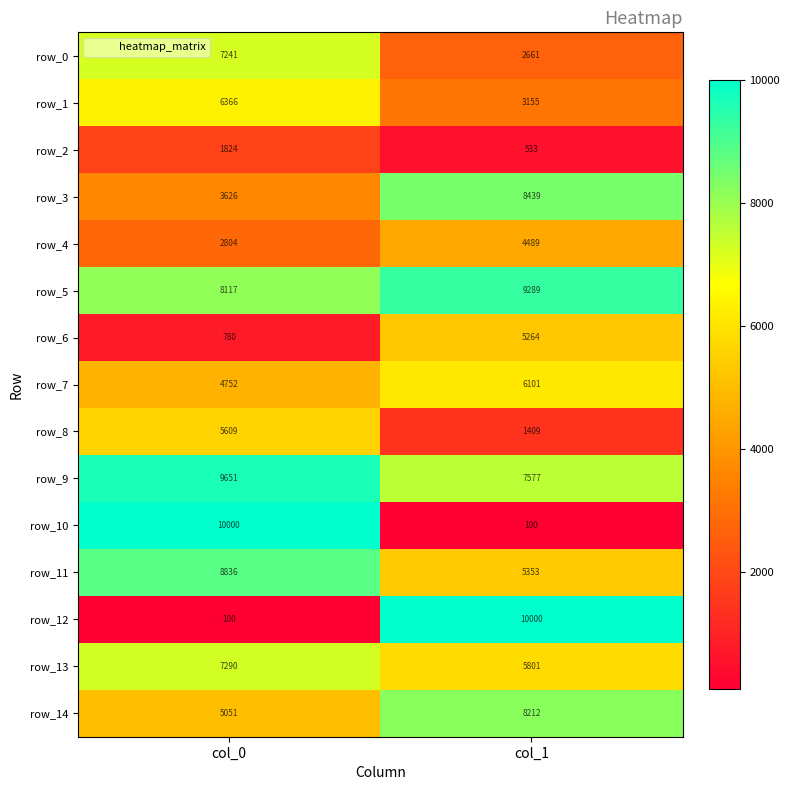

How many categories are shown in the chart?

2